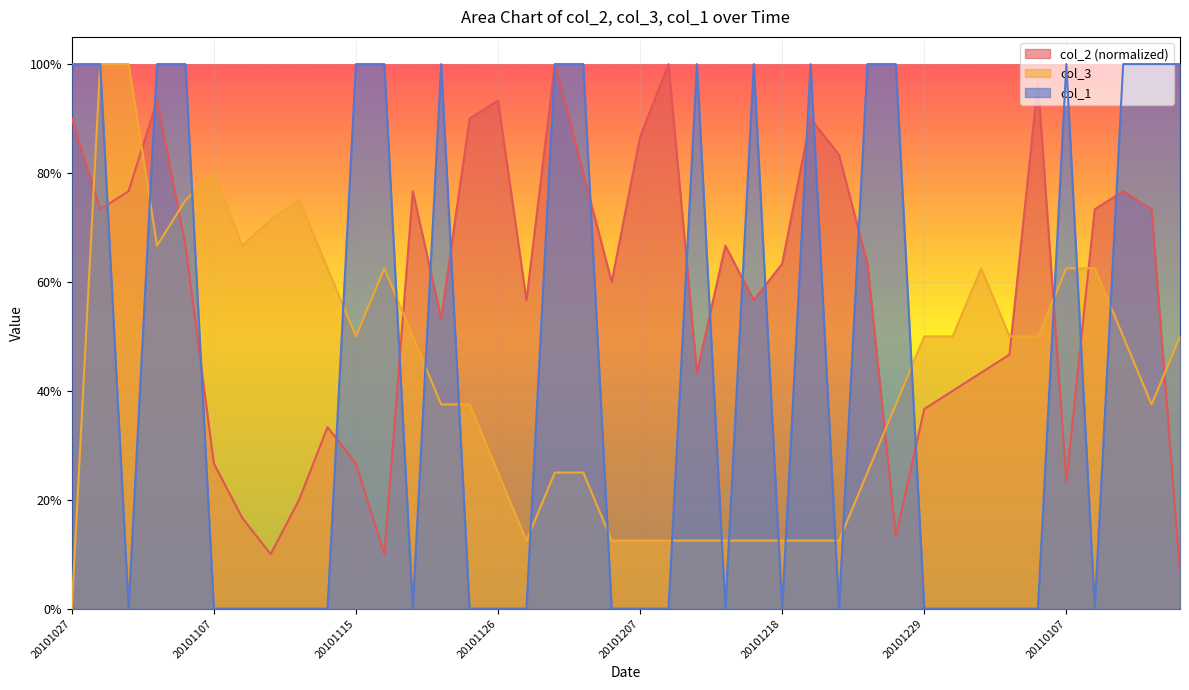

In col_2, how many points are higher than both neighbors (excluding endpoints)?

10